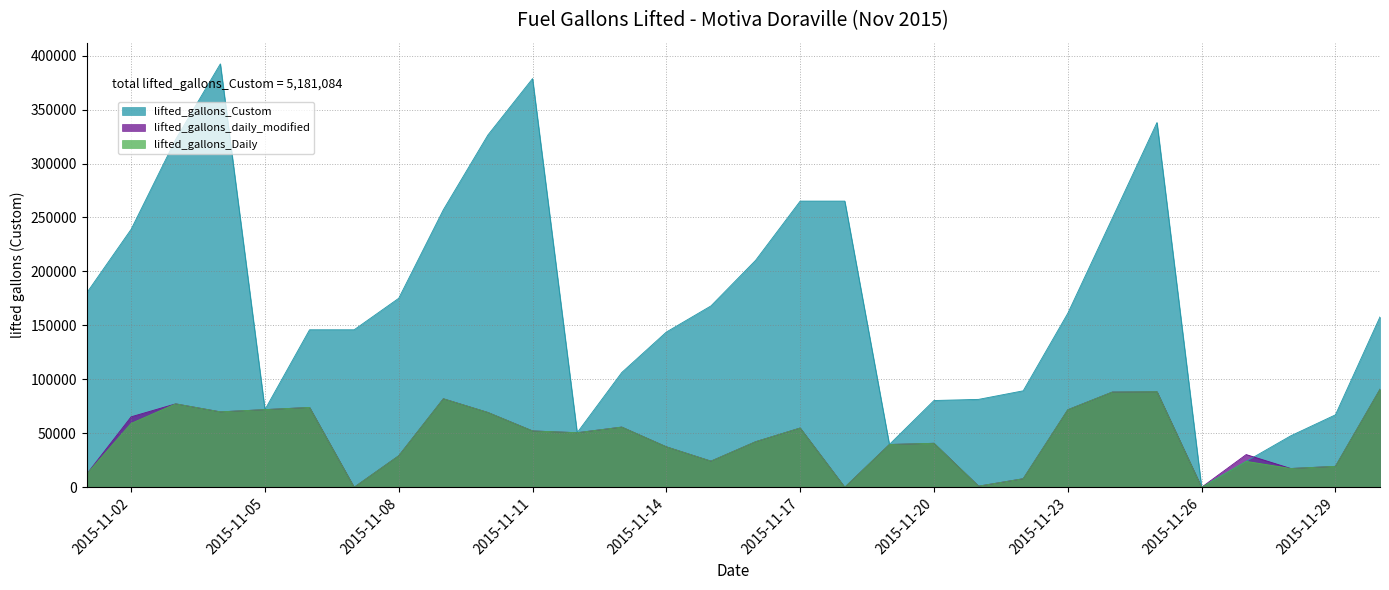

How many values in the lifted_gallons_daily_modified series exceed 50563?

14